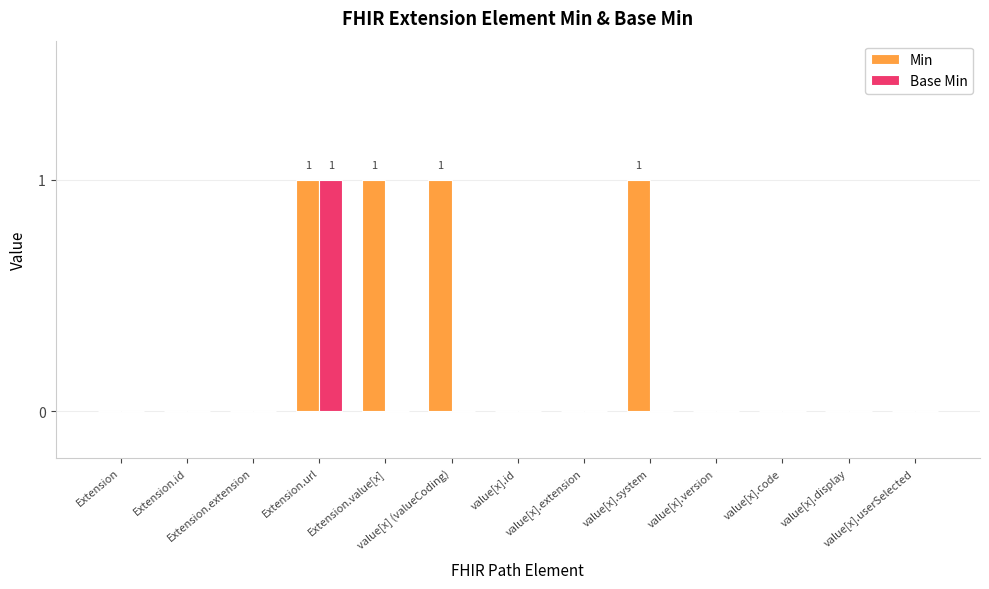

True or false: Min has a value of 0 at value[x].id.

True